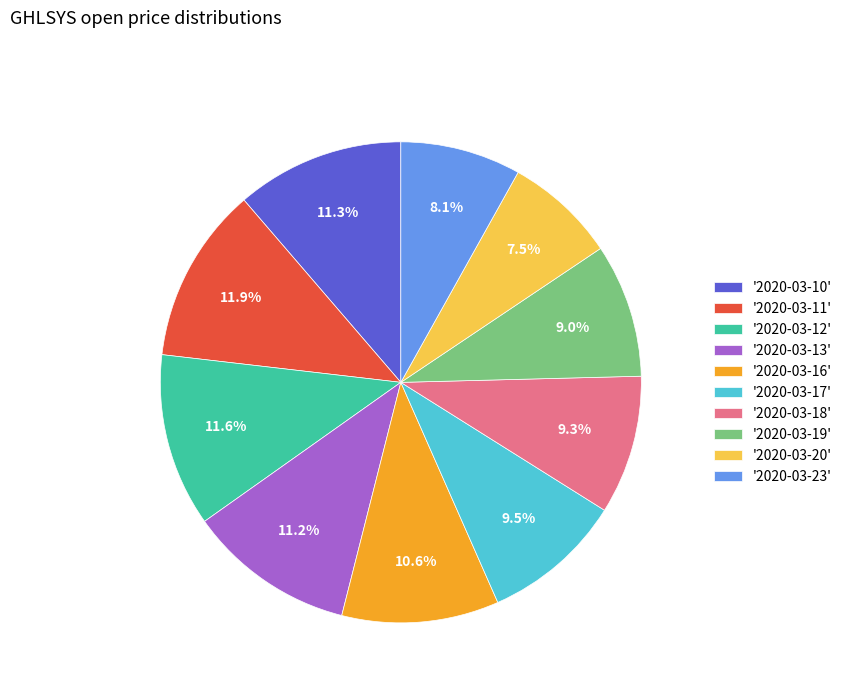

Combined, do '2020-03-20' and '2020-03-16' account for over 50%?

No